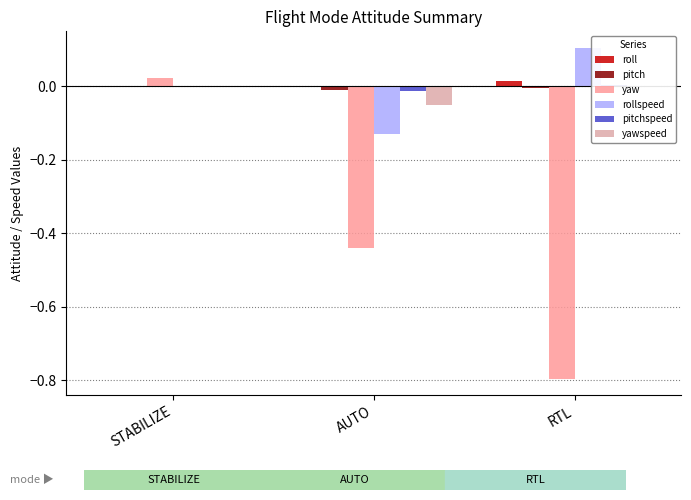

Which series has the largest range (max minus min)?

yaw